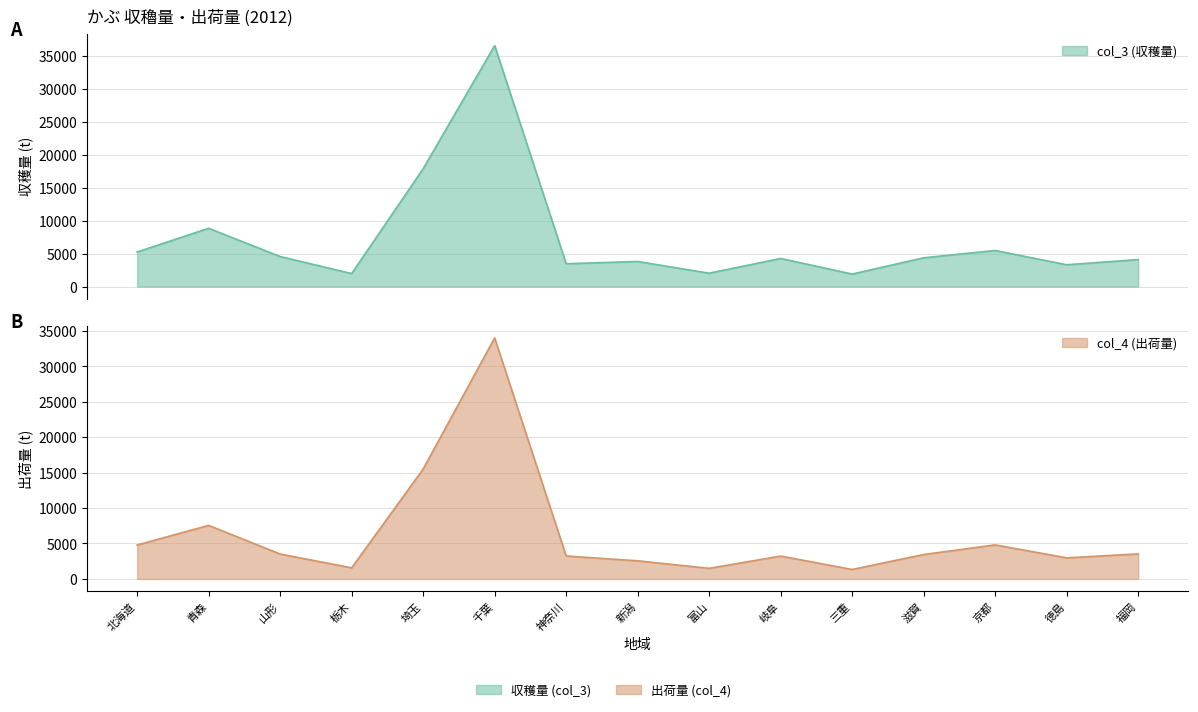

How many data points in col_3 are above 4270?

7